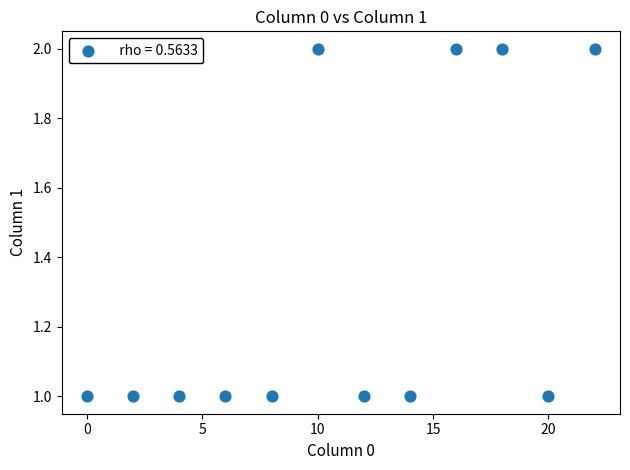

What is the range of X values (max minus min)?

22